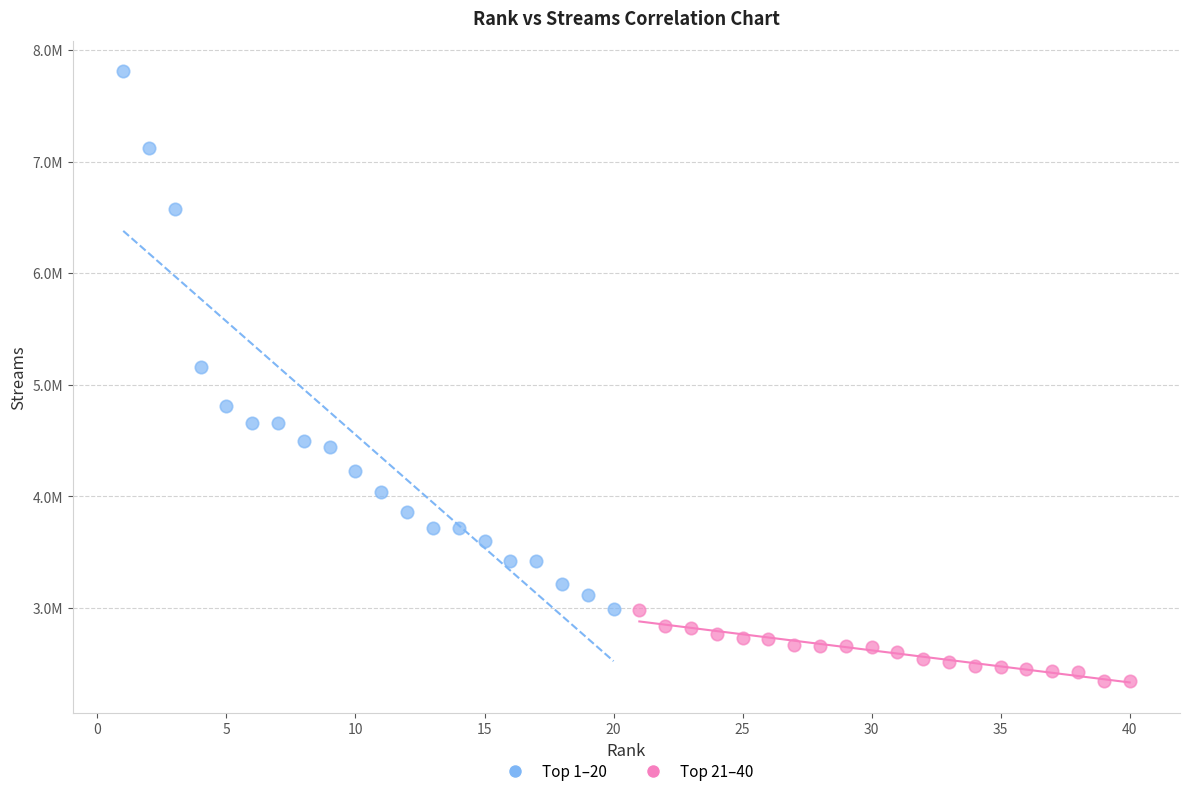

Which series reaches the minimum Y coordinate?

Top 21–40